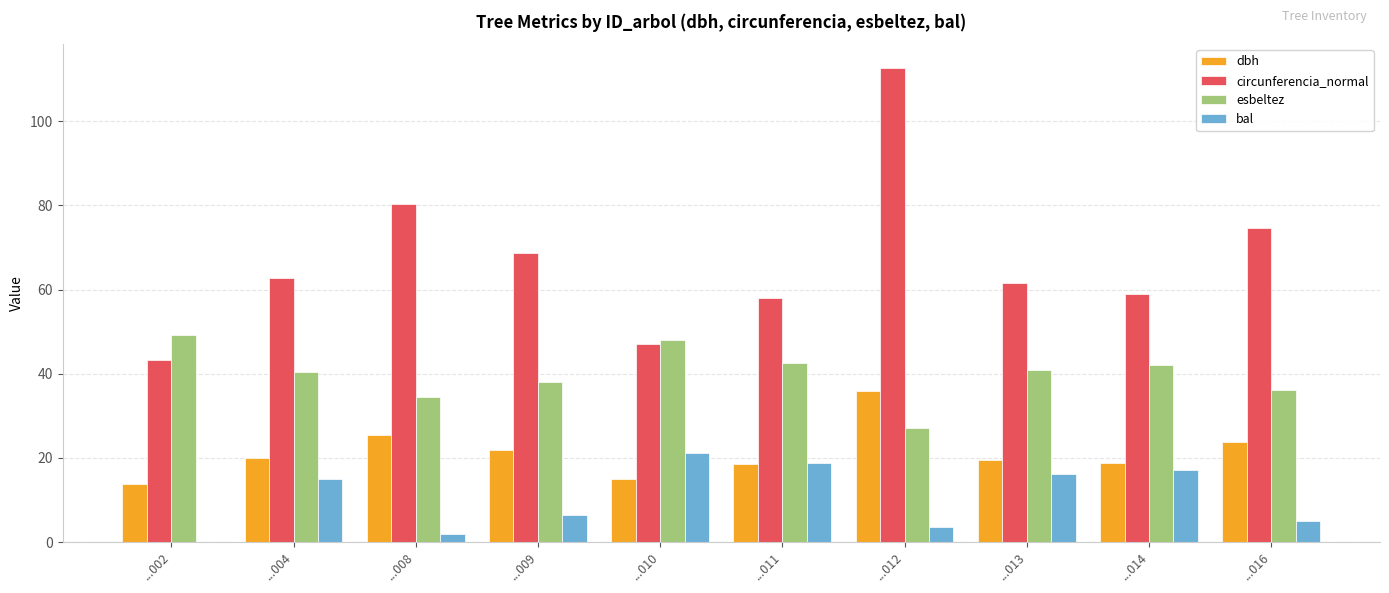

At which category is the sum across all series the highest?

...012